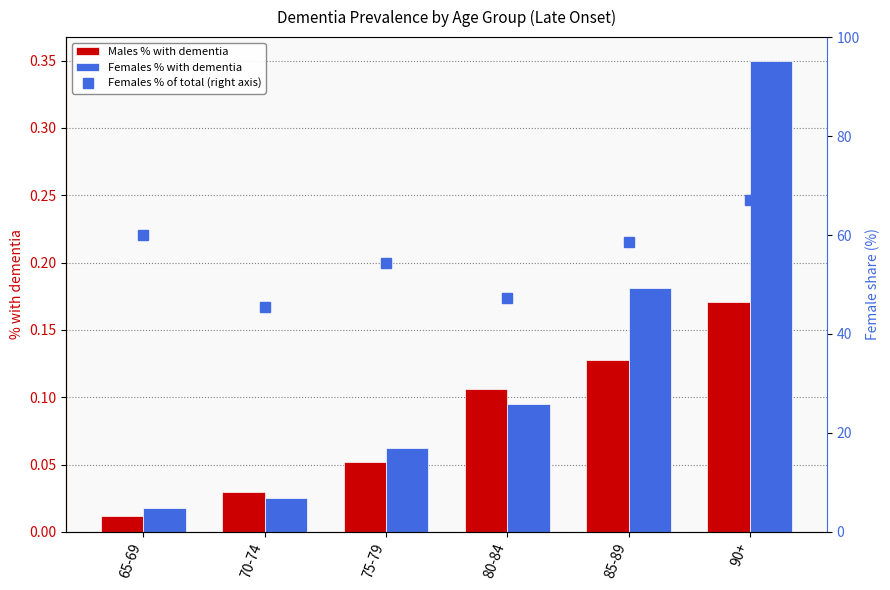

Is the value of Females % with dementia at 70-74 greater than the value of Males % with dementia at 85-89?

No